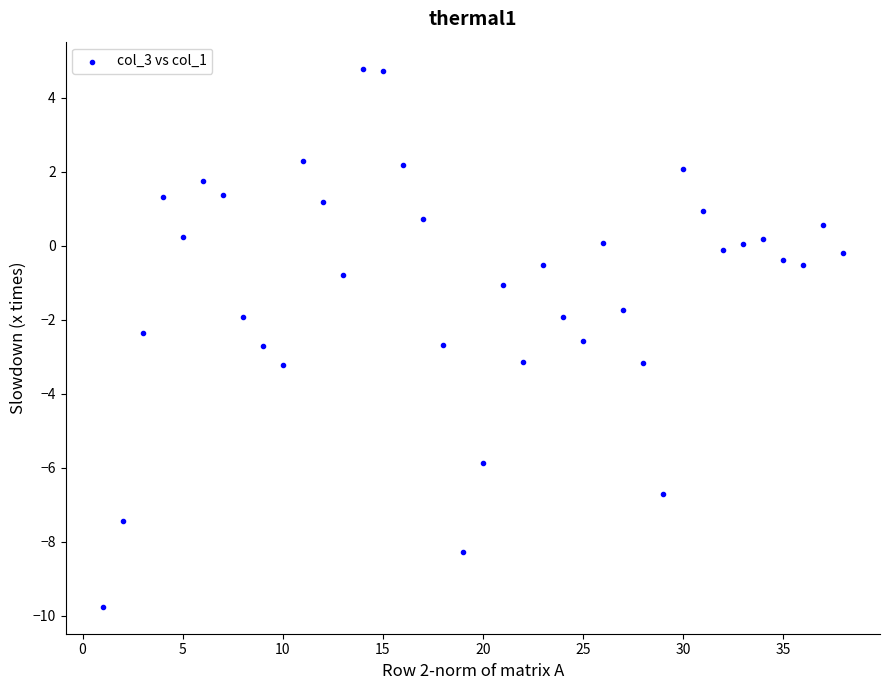

What is the range of X values (max minus min)?

37.0